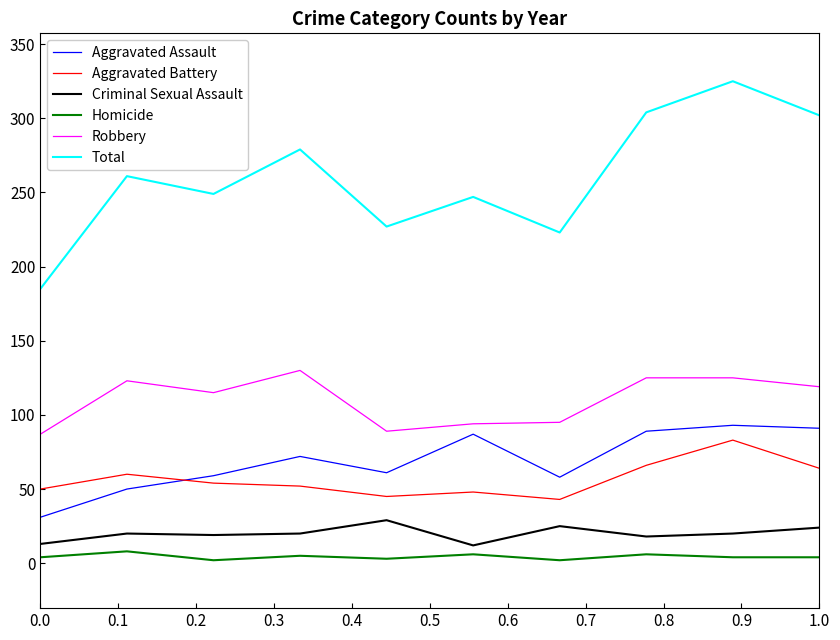

True or false: Robbery and Criminal Sexual Assault cross at least once.

False